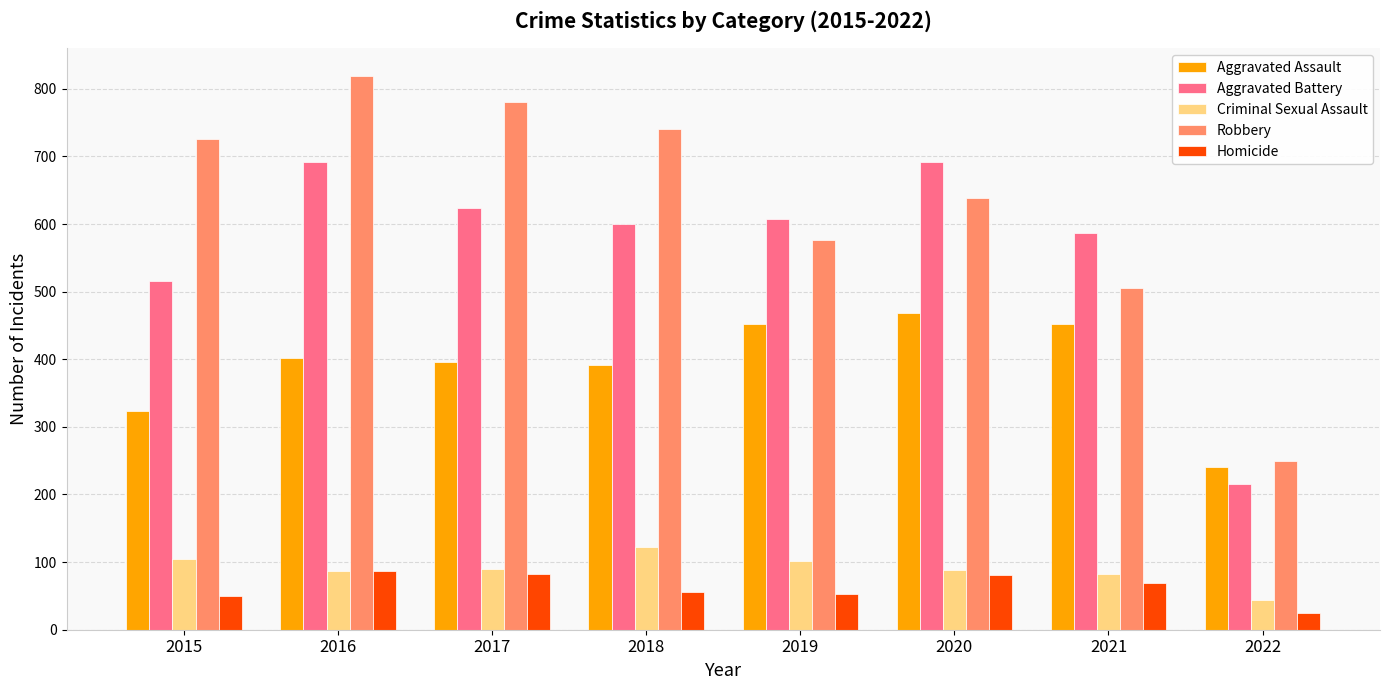

Rank the series by their maximum value, from highest to lowest.

Robbery, Aggravated Battery, Aggravated Assault, Criminal Sexual Assault, Homicide